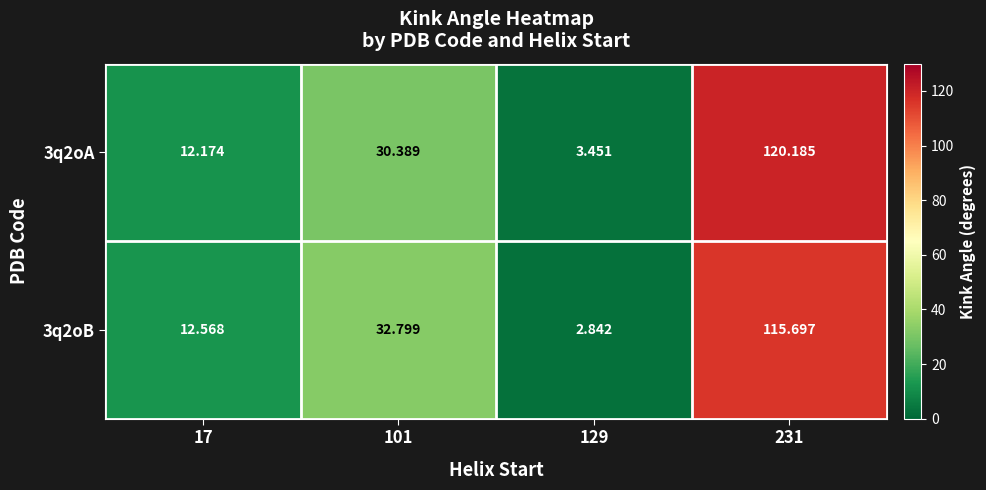

Is the value of 3q2oA at 129 greater than the value of 3q2oB at 101?

No